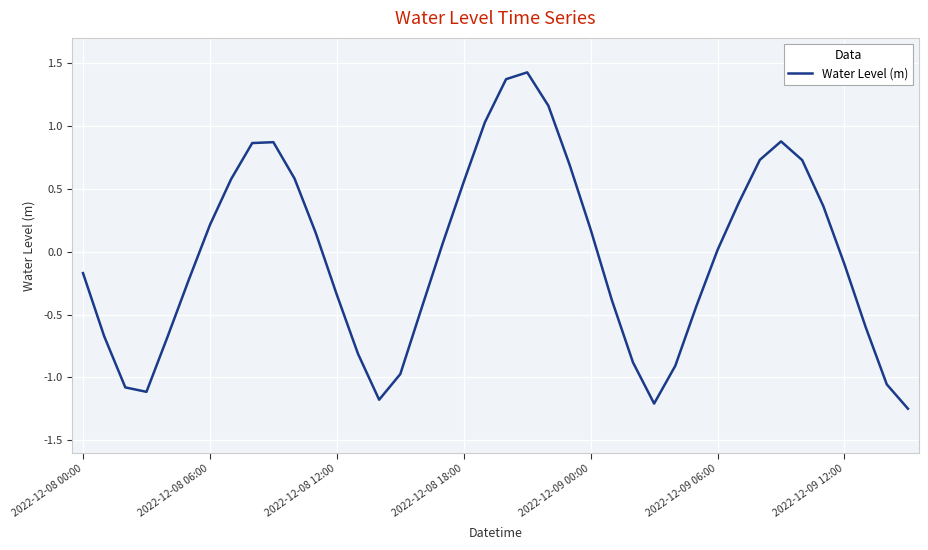

What is the difference between the maximum and minimum values?

2.7